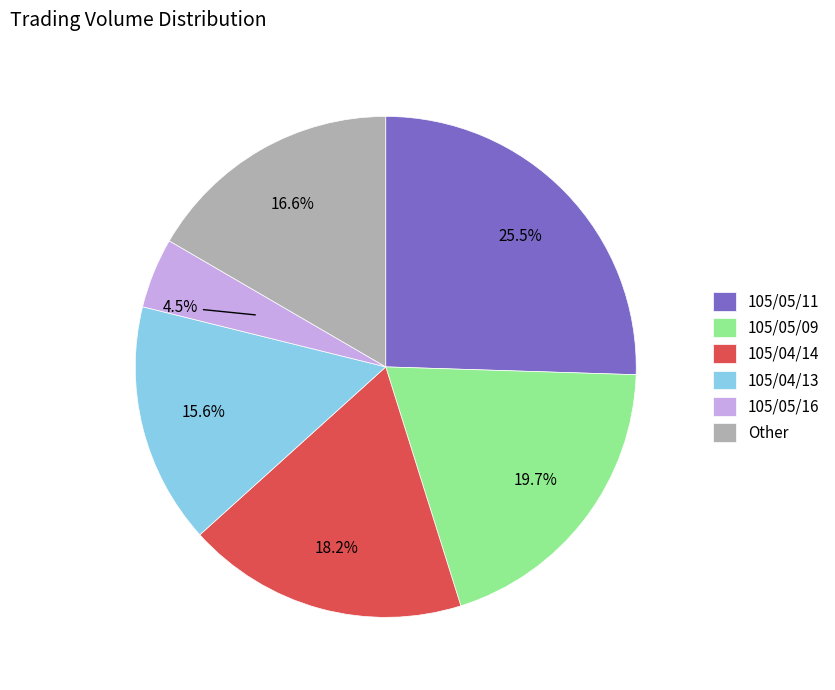

To the nearest percent, what is the difference between the largest and smallest slice percentages?

21%